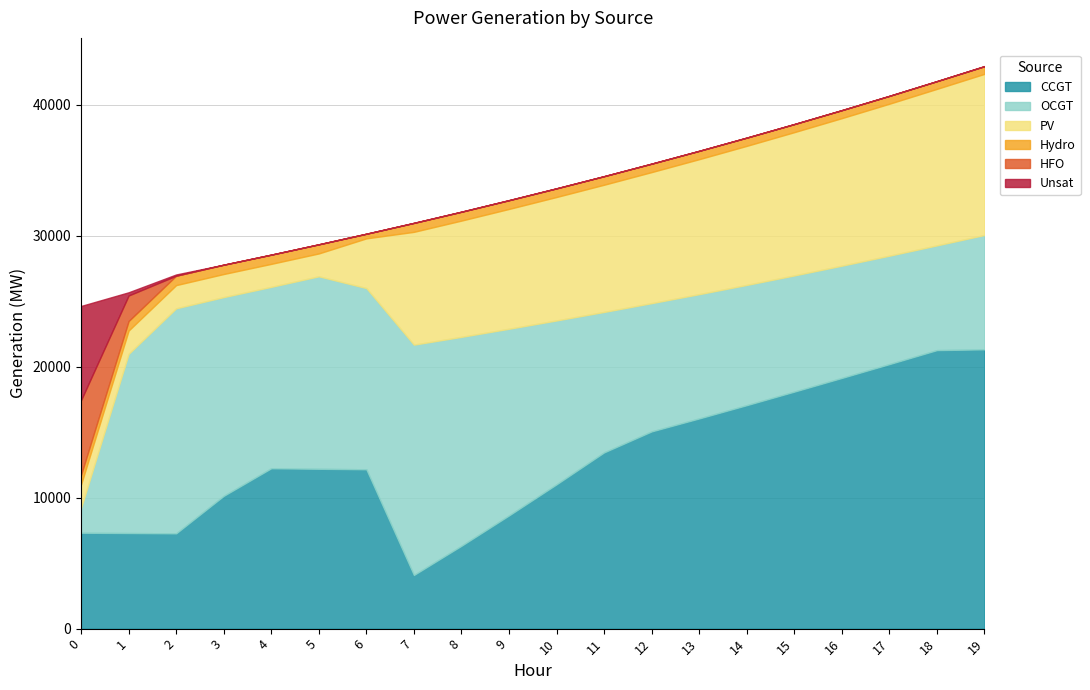

Is it true that HFO equals 0 at 19?

True